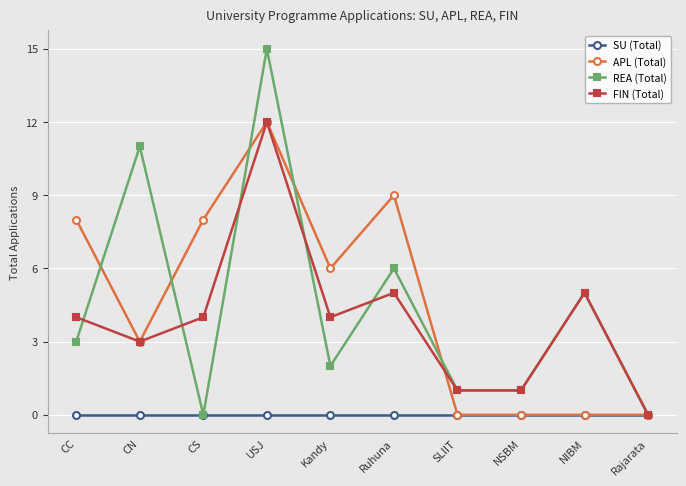

Is the value of SU (Total) at Rajarata greater than the value of REA (Total) at Ruhuna?

No